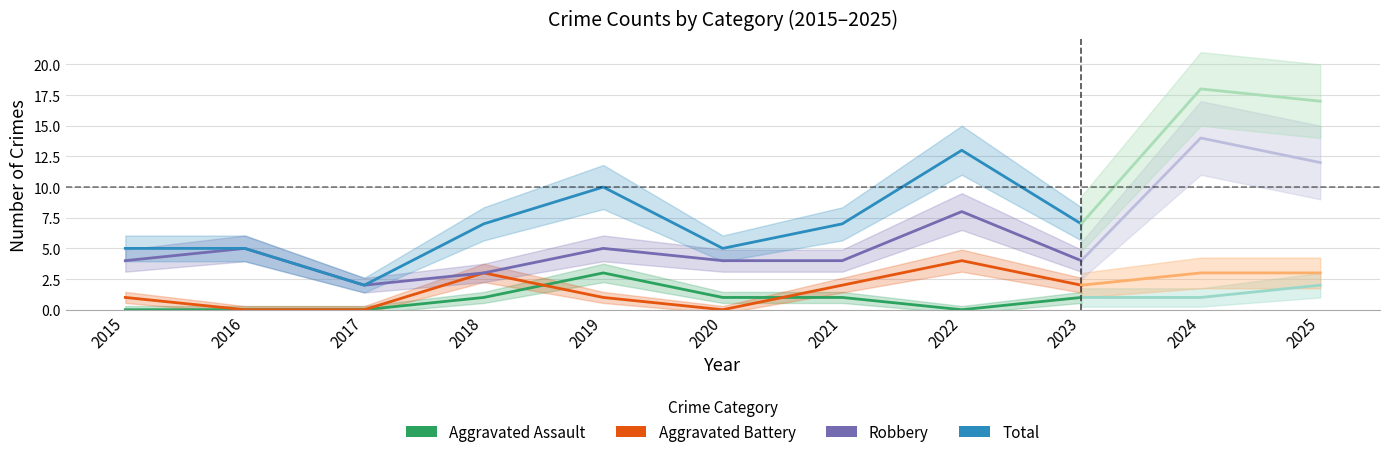

Rank the series at 2016 from lowest to highest value.

Aggravated Assault, Aggravated Battery, Robbery, Total